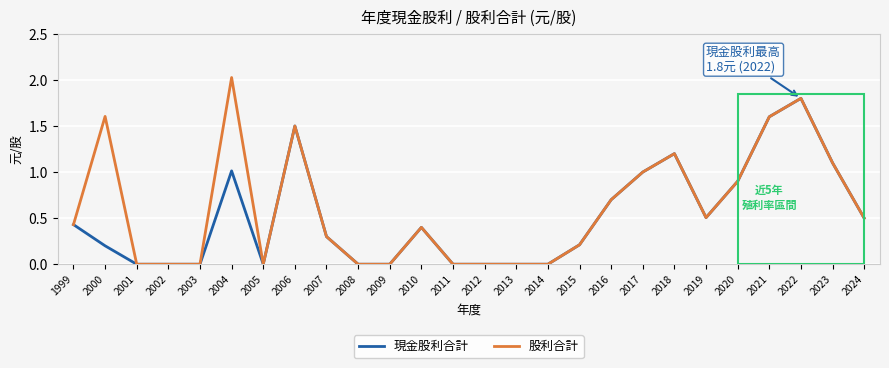

Which series has the widest spread of values?

股利合計